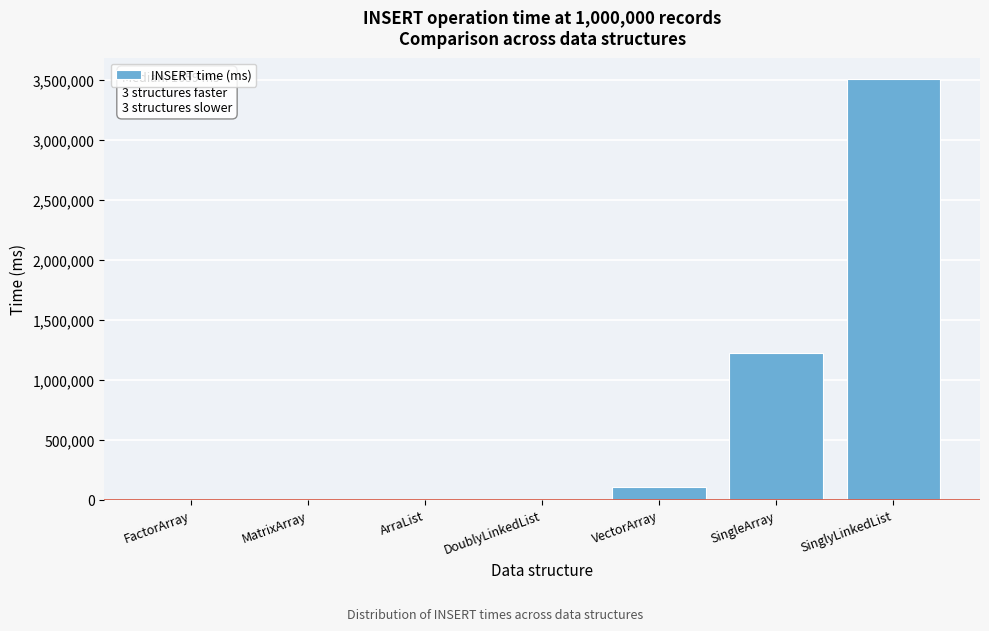

At which category does the chart reach its peak across all series?

SinglyLinkedList